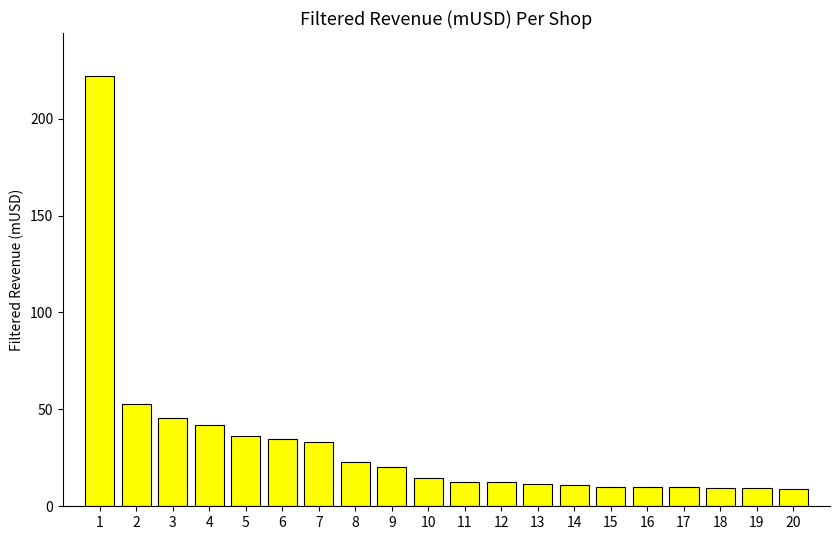

At which category does the chart reach its peak across all series?

1